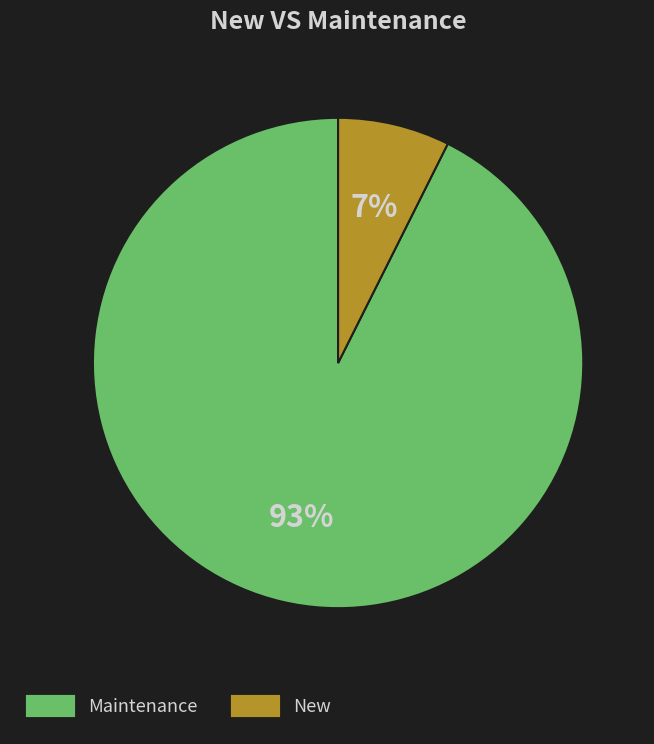

Does any single category account for the majority?

Yes